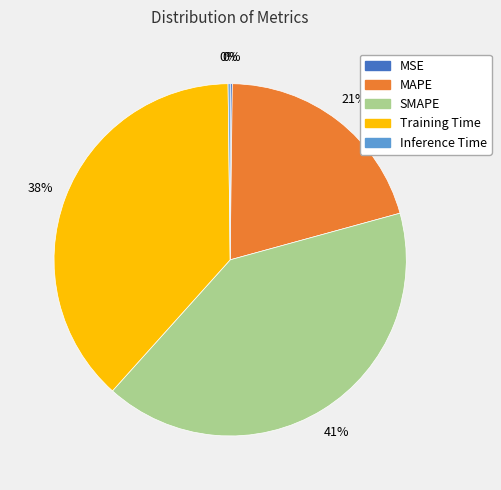

What is the largest slice in the pie chart?

SMAPE